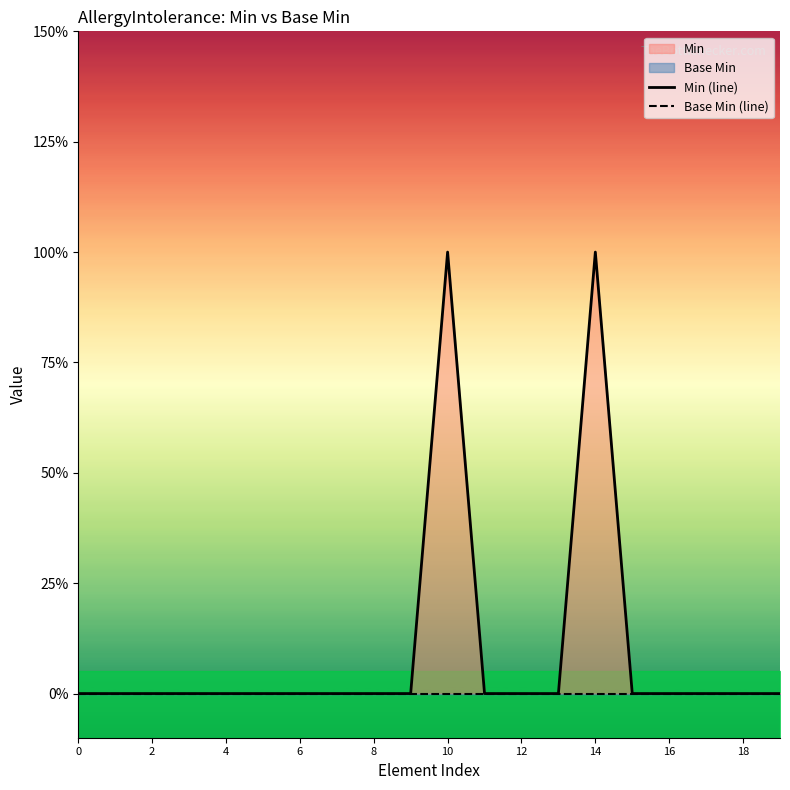

Reading left to right, what are all the values shown in this chart?

Min (line): 0	0	0	0	0	0	0	0	0	0	1	0	0	0	1	0	0	0	0	0
Base Min (line): 0	0	0	0	0	0	0	0	0	0	0	0	0	0	0	0	0	0	0	0